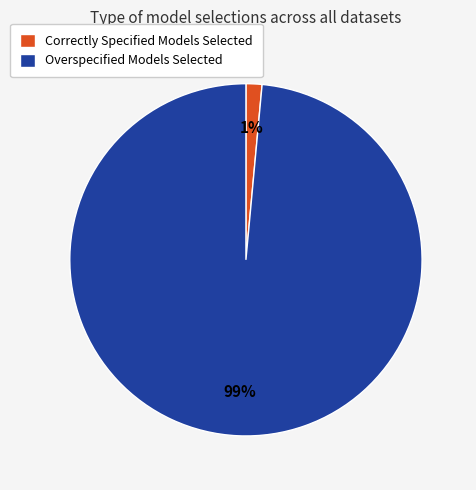

What is the majority slice?

Overspecified Models Selected